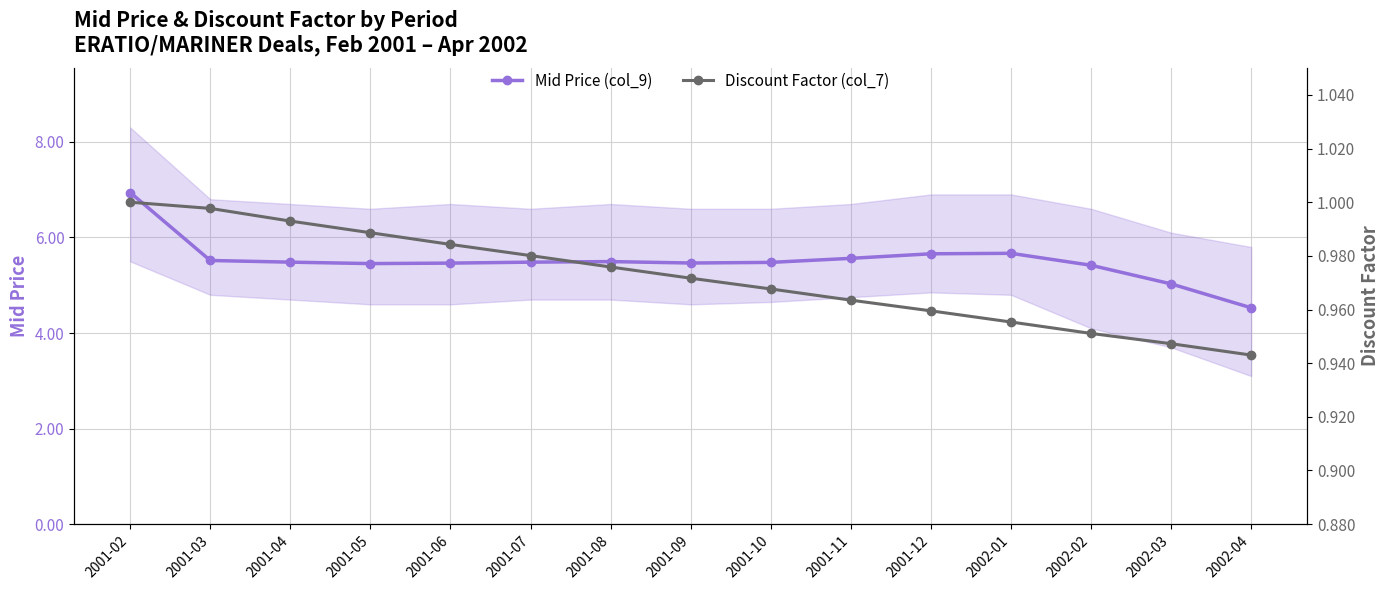

Between 2001-07 and 2001-11, which series saw the biggest shift?

Mid Price (col_9)